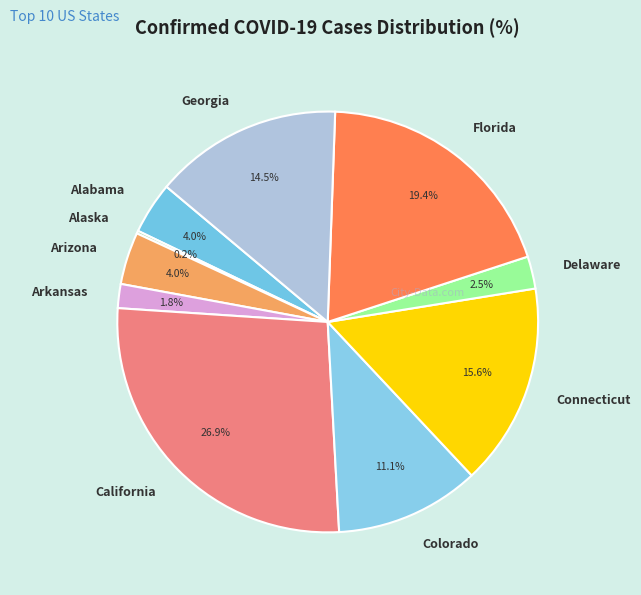

The California slice represents 40% of the pie. True or false?

False